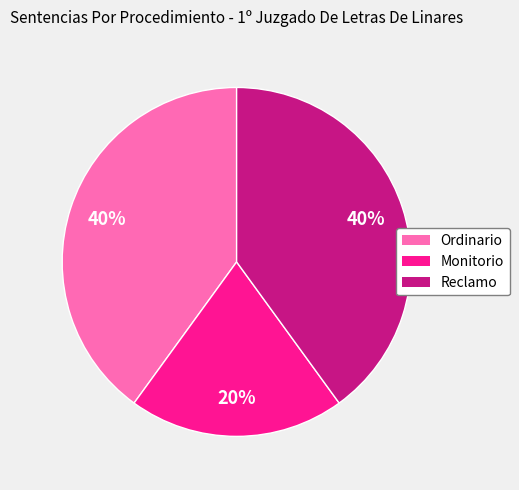

What is the smallest slice in the pie chart?

Monitorio